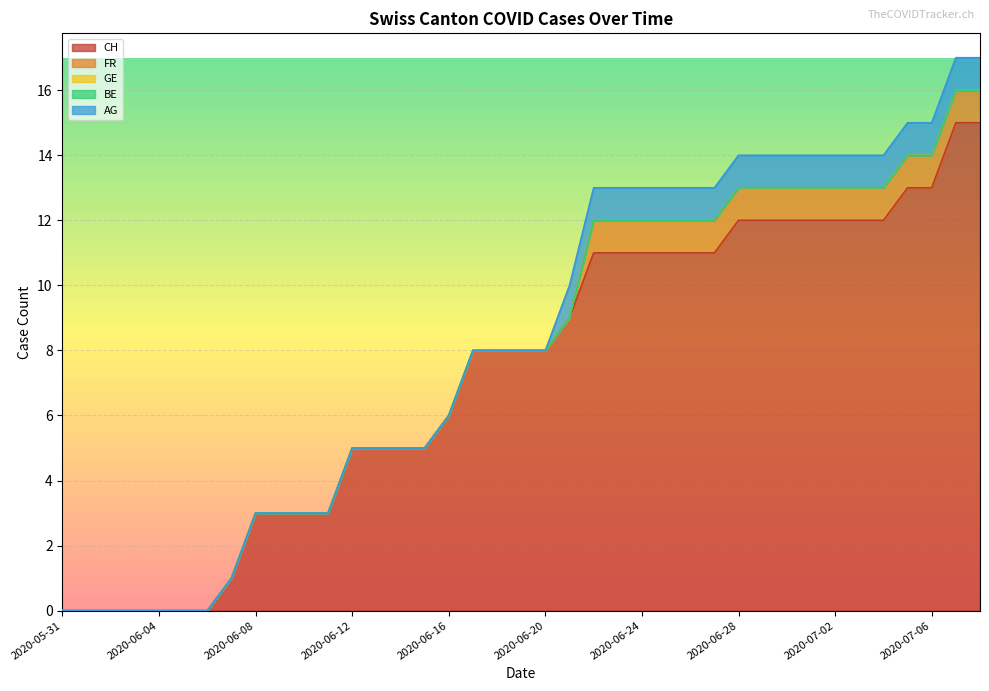

List the series in order of their peak value, highest first.

CH, FR, AG, GE, BE